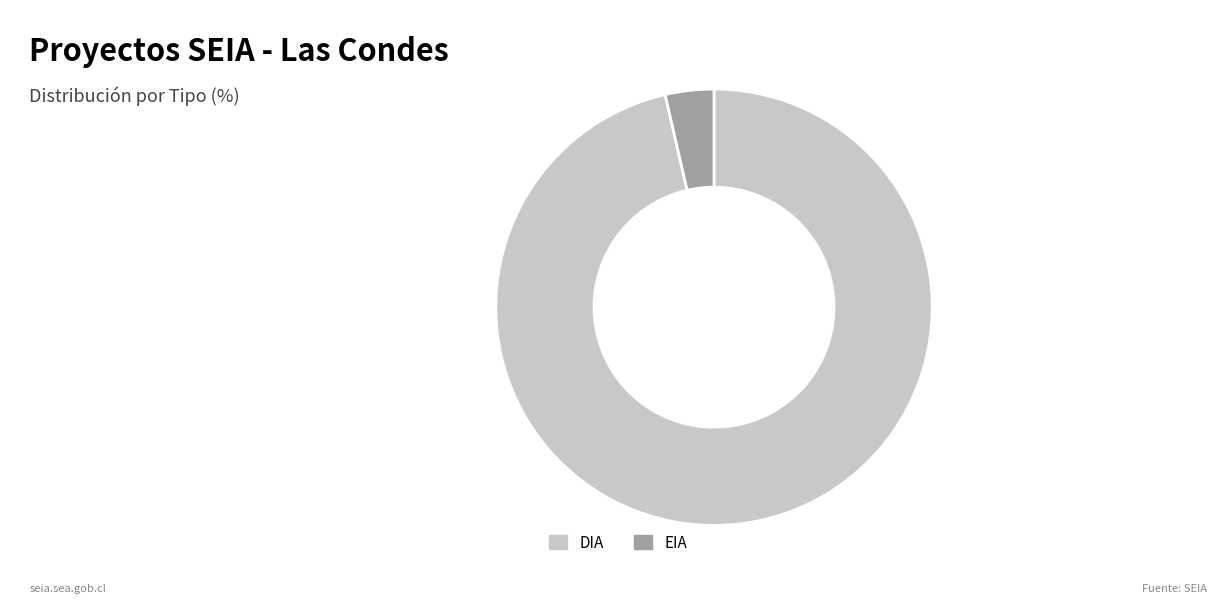

Which slice is the smallest?

EIA